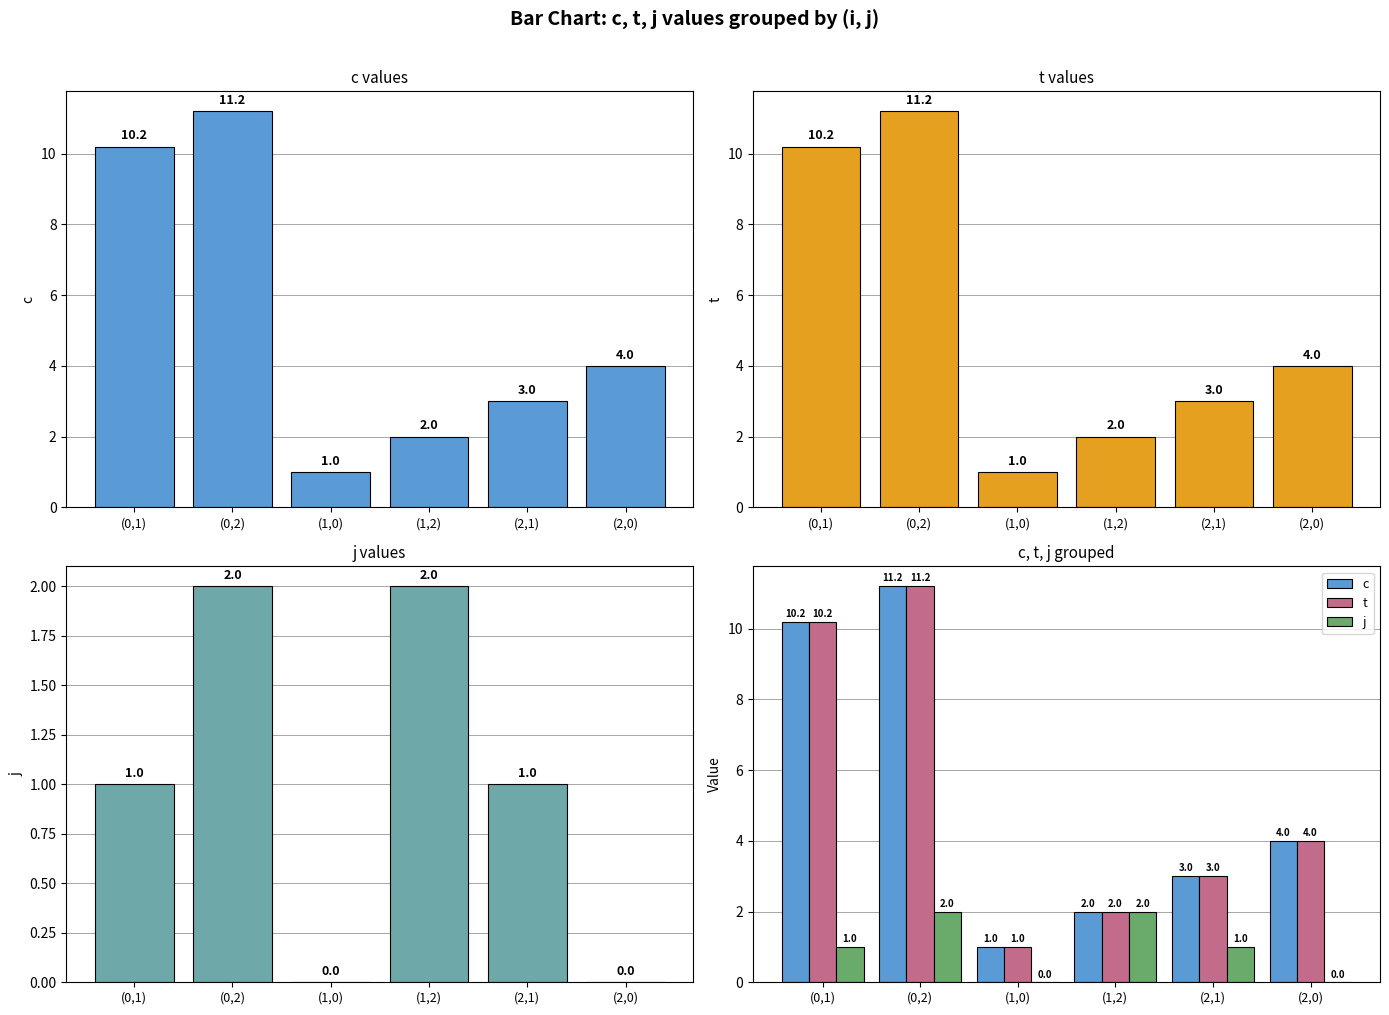

How many j values are between 0 and 2?

6